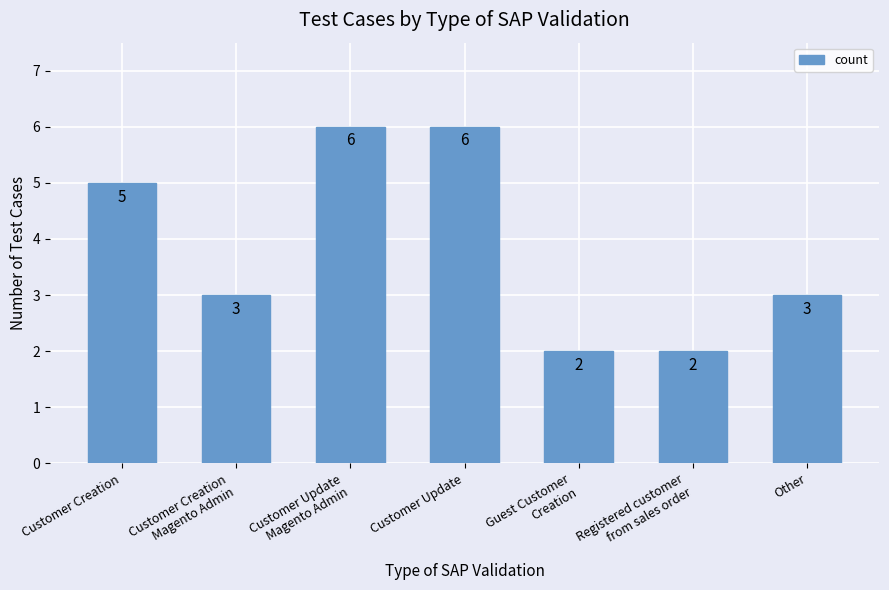

The chart shows a value of 3 at Other. True or false?

True